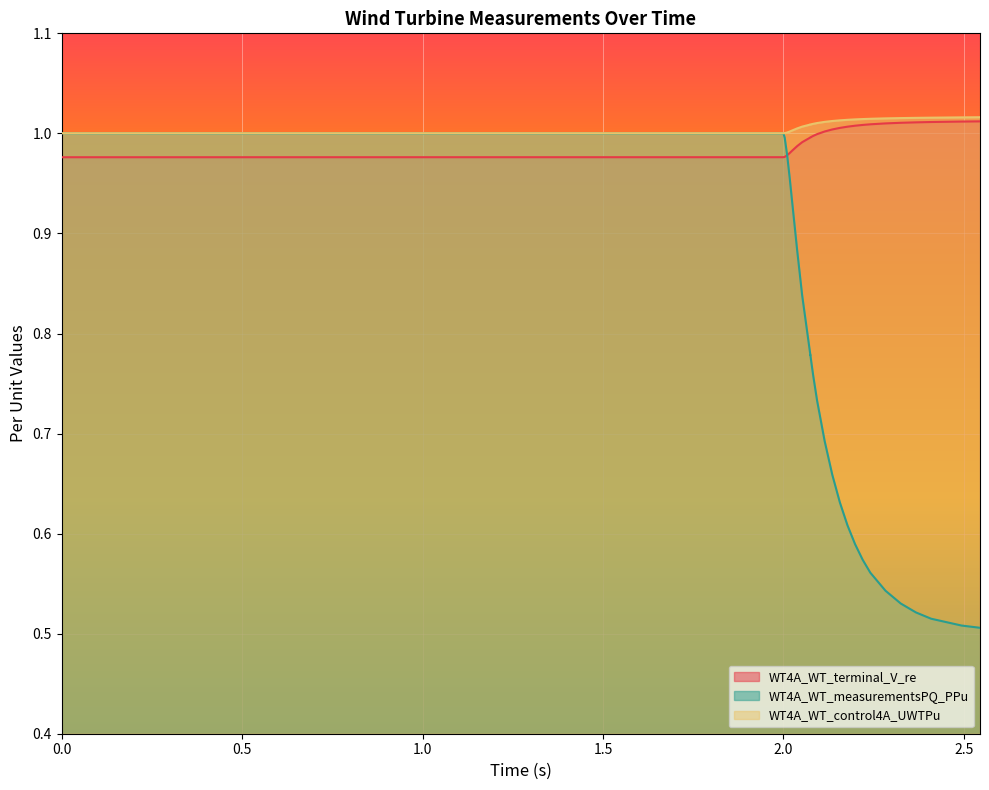

What is the label of the 36th point from the right?

2.0